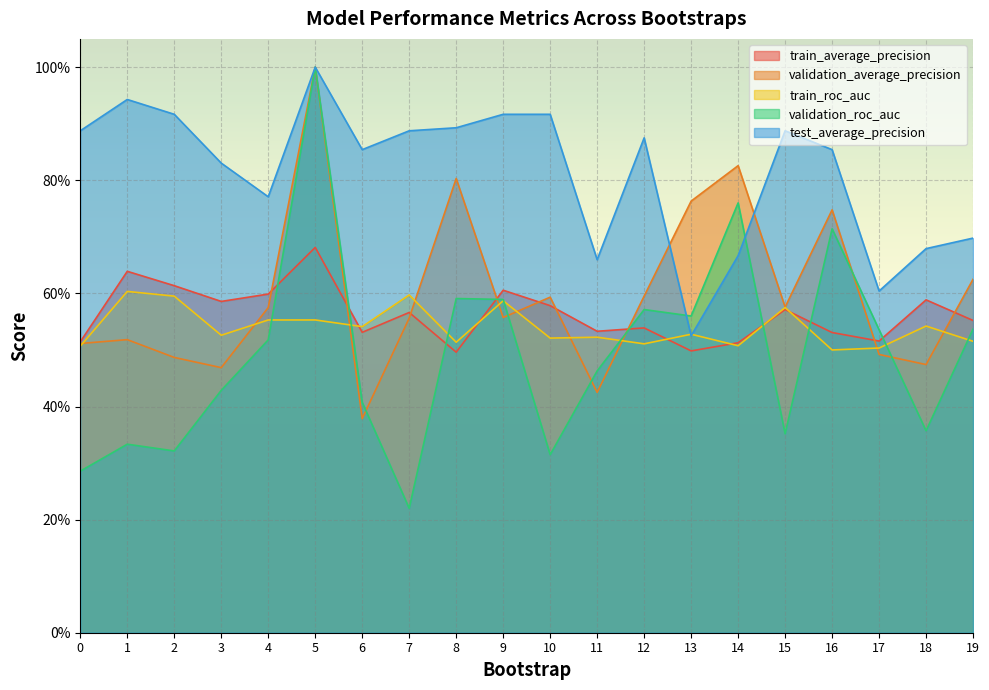

How many distinct data groups are displayed?

5